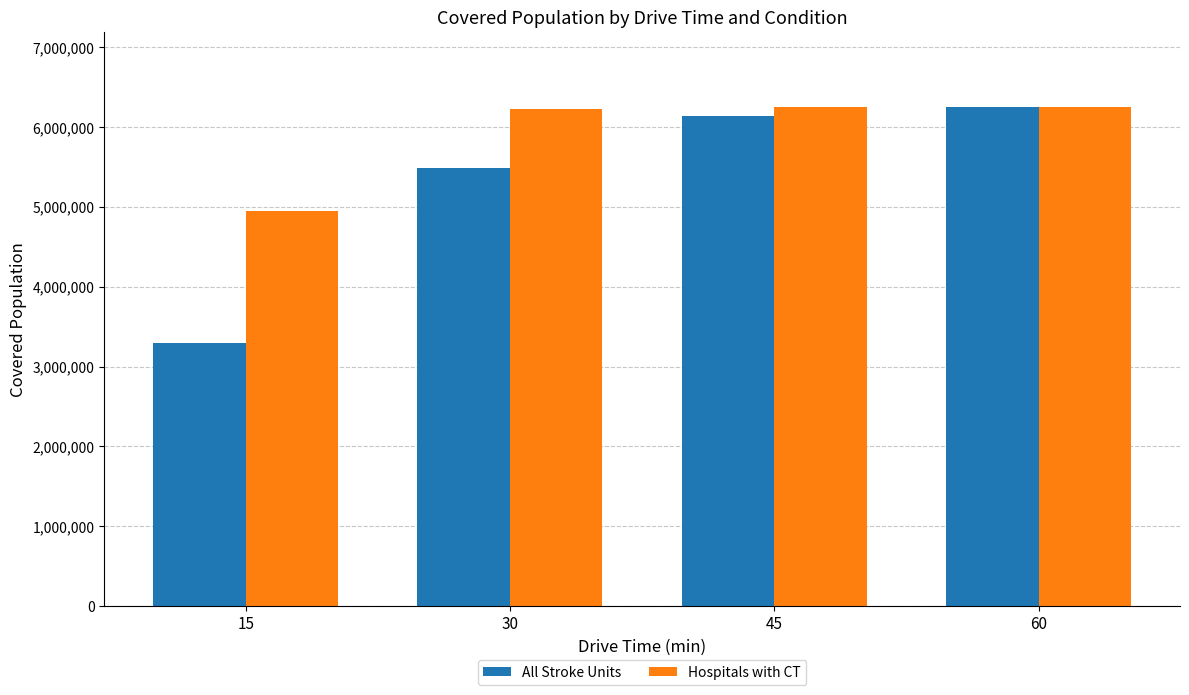

At how many categories does at least one series exceed 5557332?

3